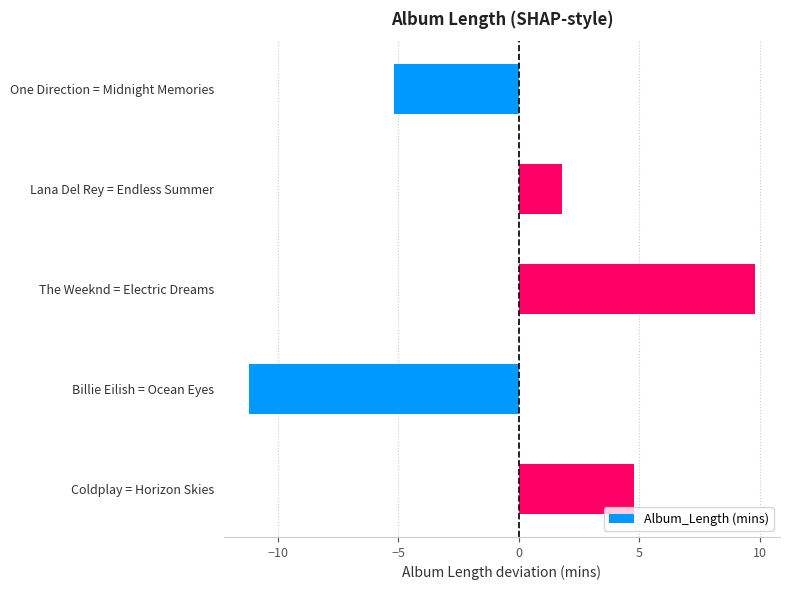

How many values are below zero?

2